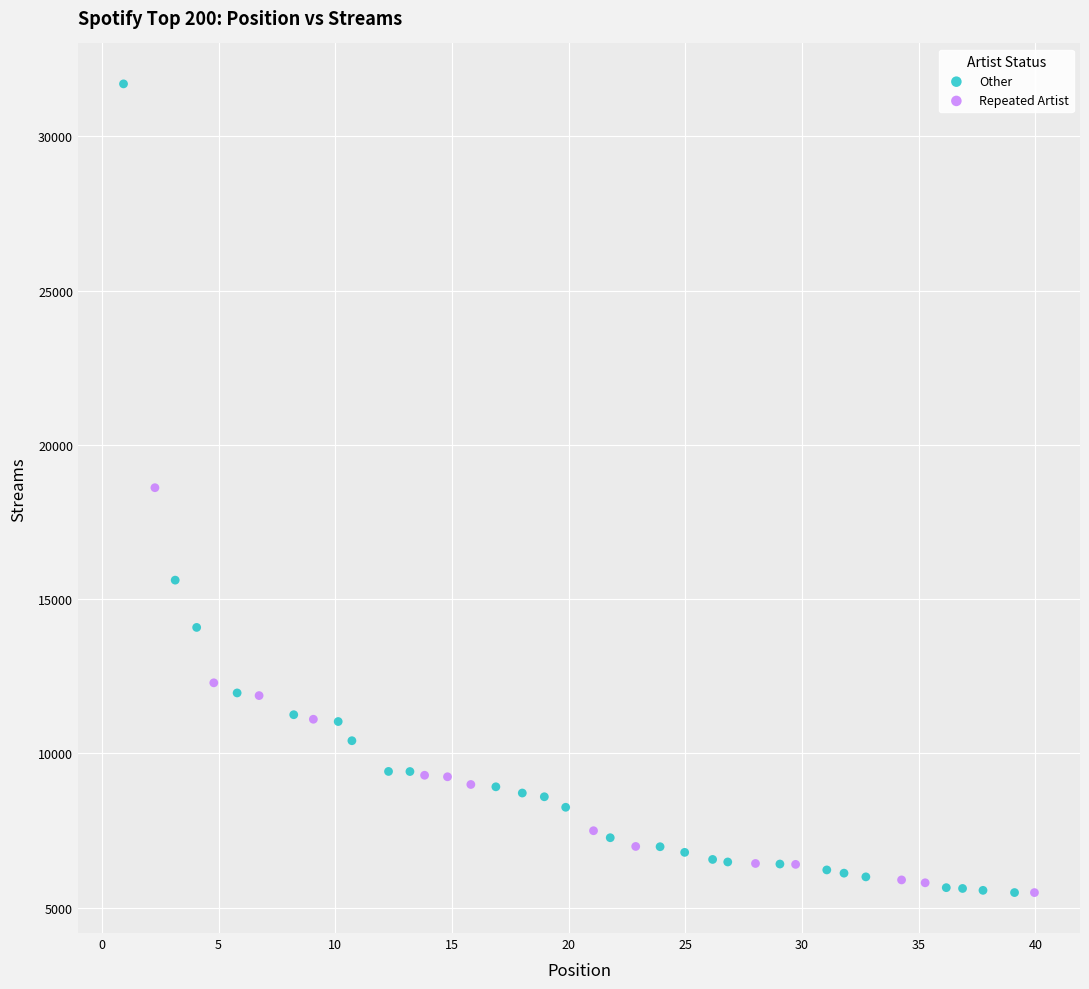

What are all the series names shown in the legend?

Other, Repeated Artist